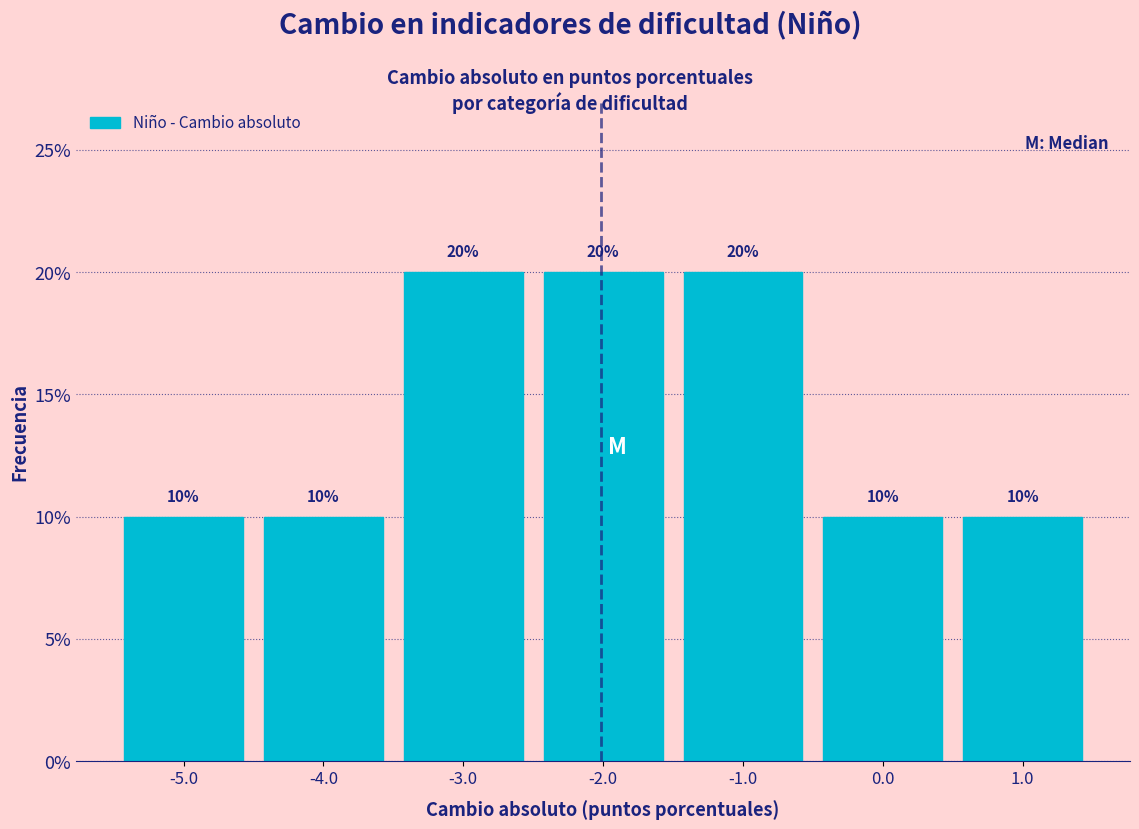

Reading left to right, transcribe this chart: for each bar, give the range it covers on the x-axis and its height.

-5.5 to -4.5: 10
-4.5 to -3.5: 10
-3.5 to -2.5: 20
-2.5 to -1.5: 20
-1.5 to -0.5: 20
-0.5 to 0.5: 10
0.5 to 1.5: 10